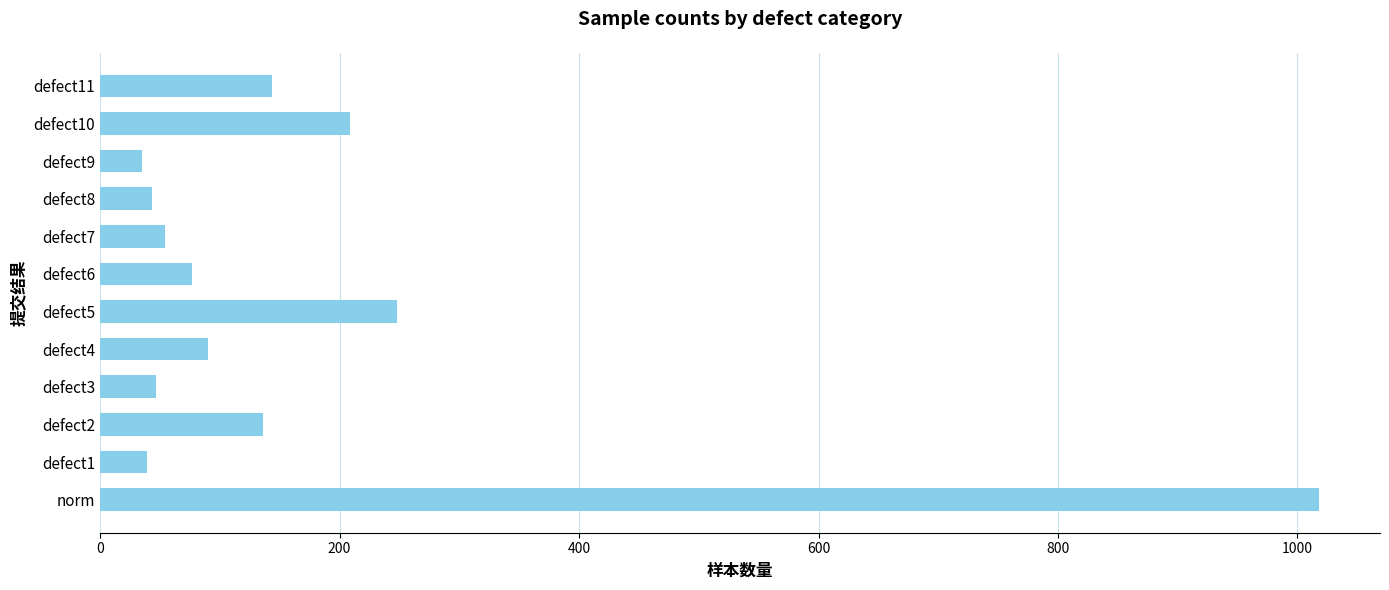

How many series are shown in this chart?

1